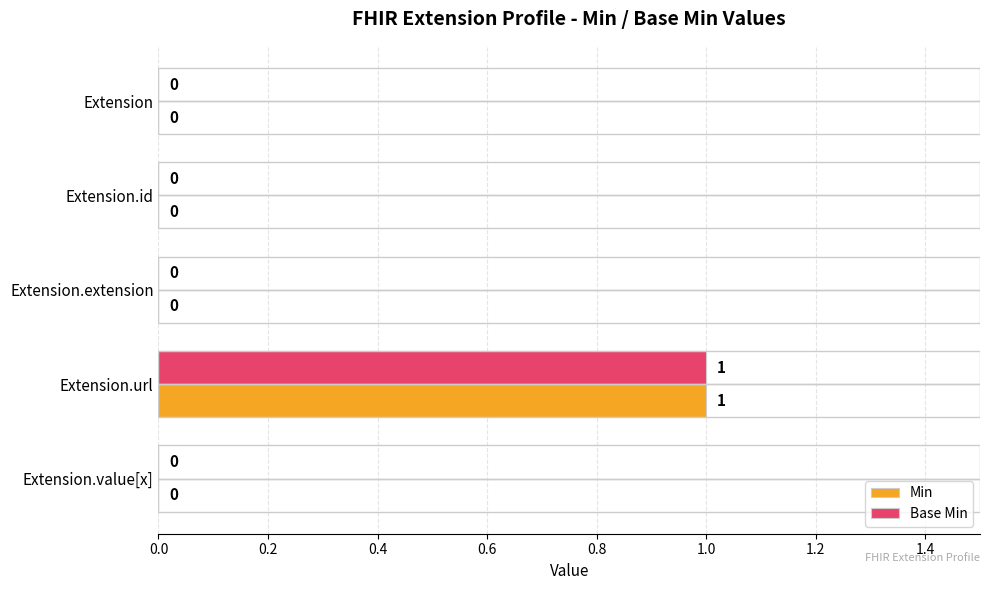

At which label does Min reach its peak?

Extension.url